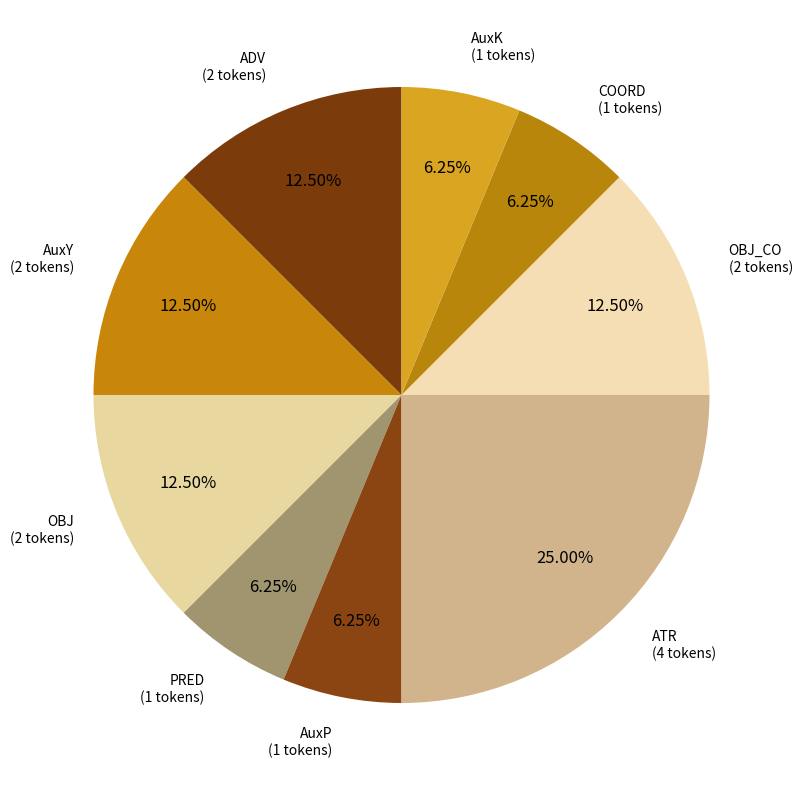

Which slice is the largest?

ATR